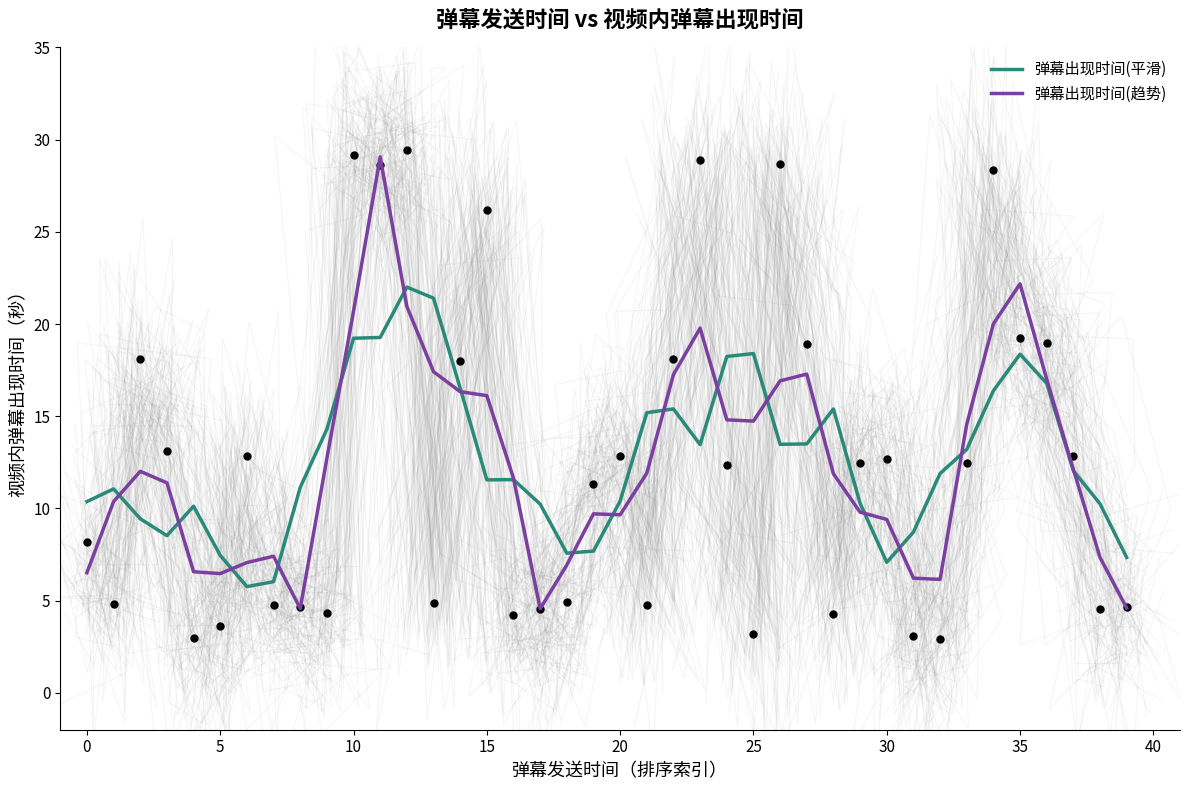

Which series contains the highest Y value?

弹幕出现时间(趋势)